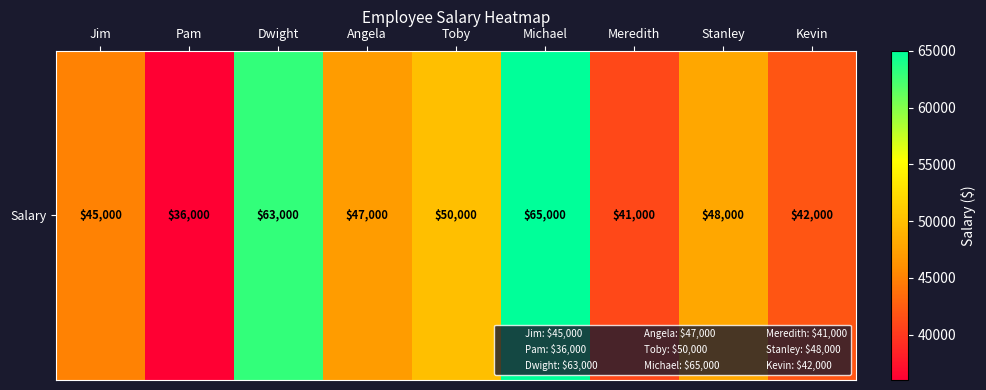

True or false: the data shows 26806 at Michael.

False